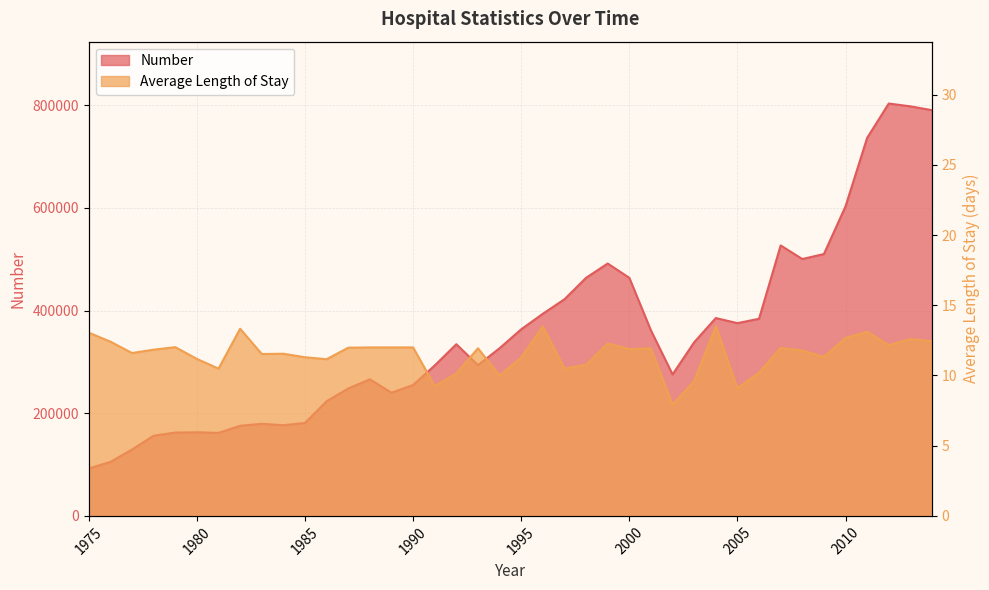

True or false: Number and Average Length of Stay intersect in this chart.

False